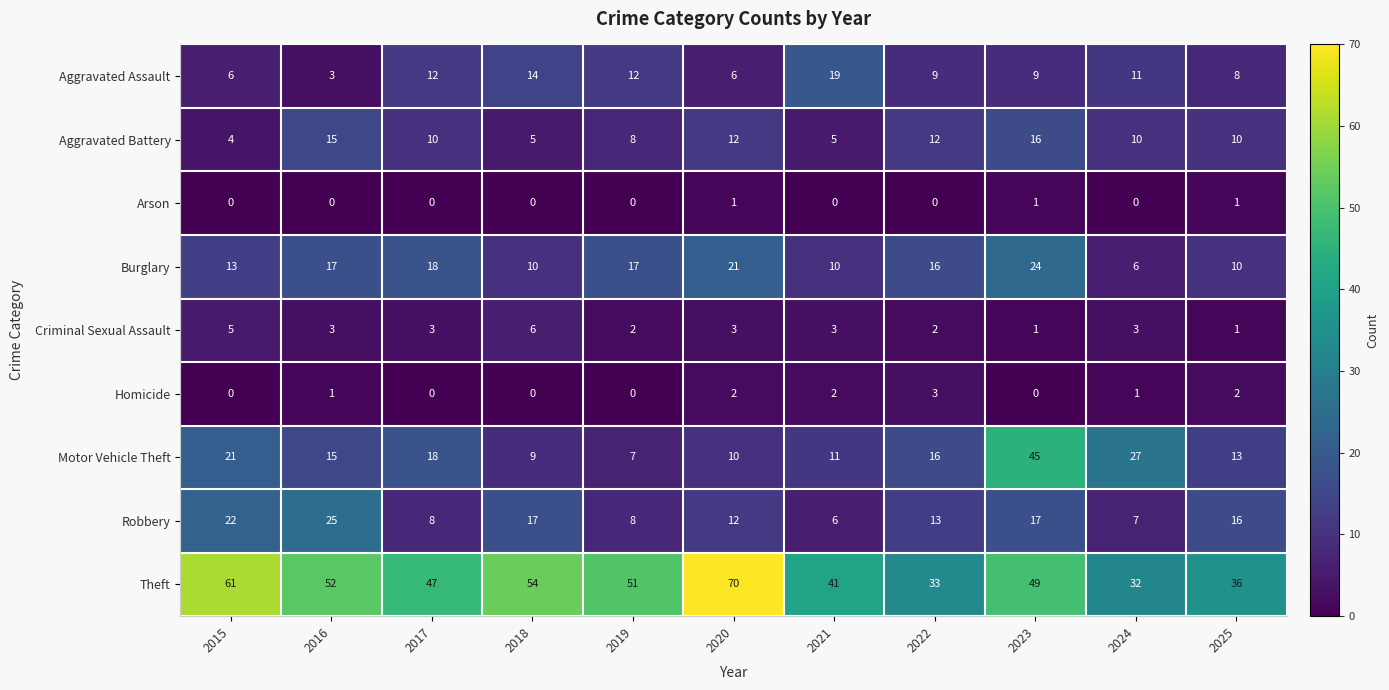

What is the difference between the maximum and minimum values in the Aggravated Assault series?

16